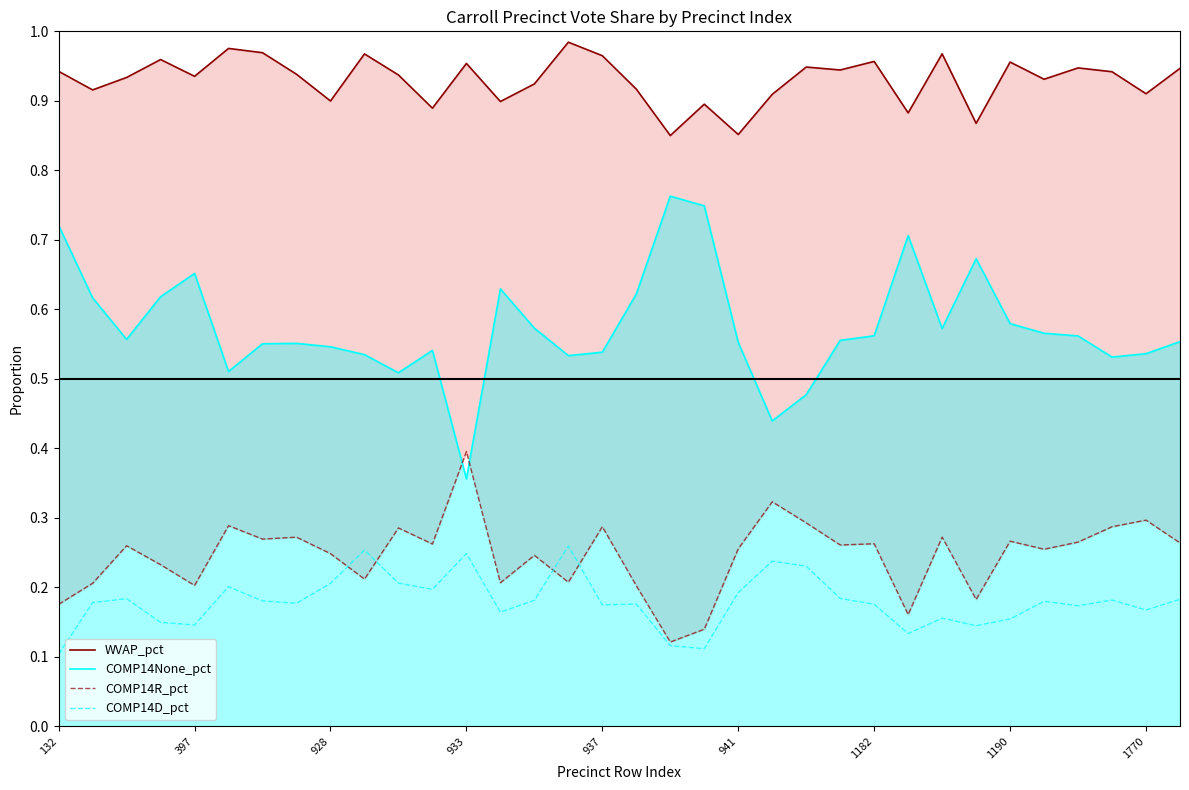

Where is COMP14None_pct nearest to the value 0?

933